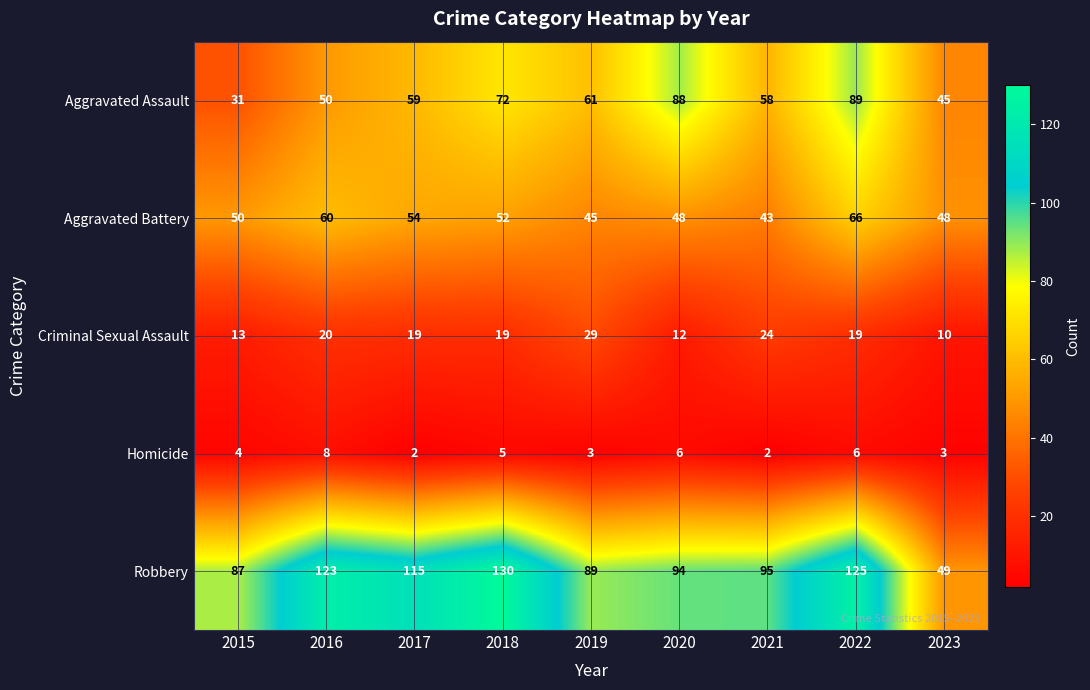

How many series are shown in this chart?

5